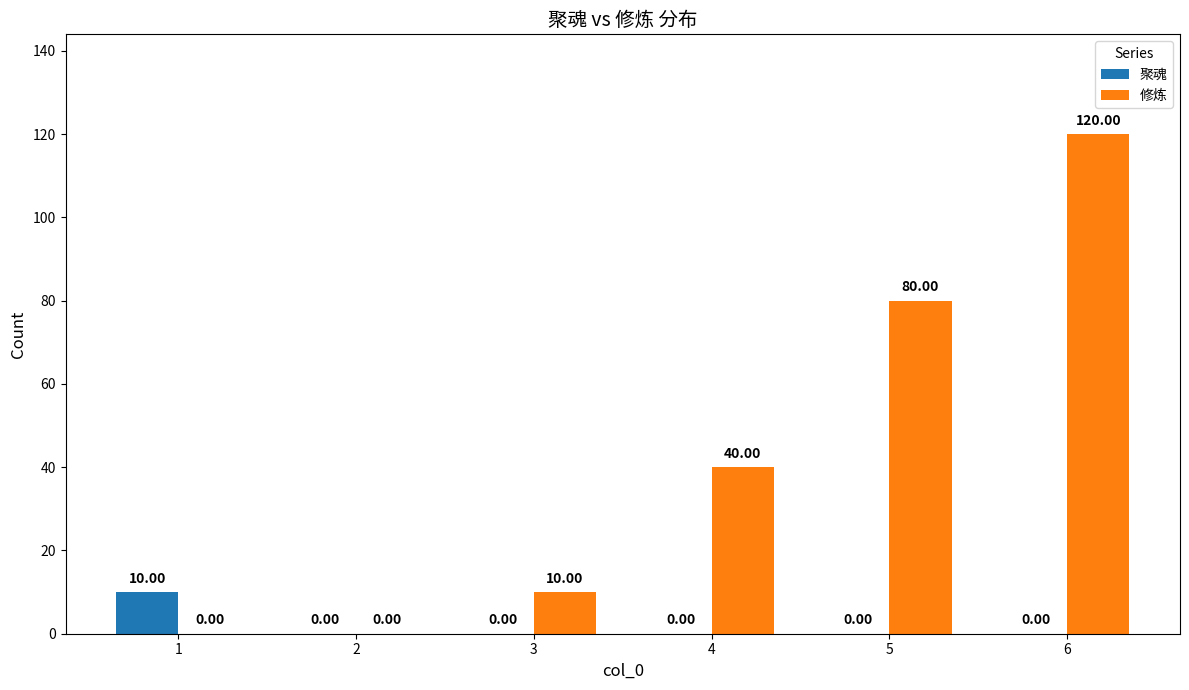

Reading left to right, list all the values displayed in this chart.

聚魂: 10	0	0	0	0	0
修炼: 0	0	10	40	80	120